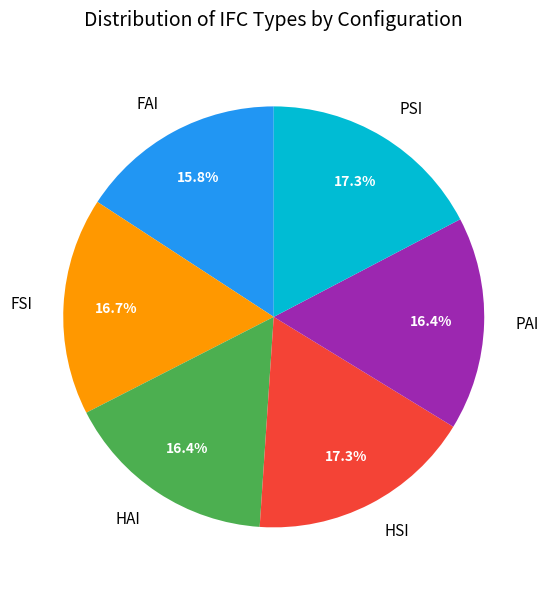

To the nearest percent, what portion does FAI represent?

16%